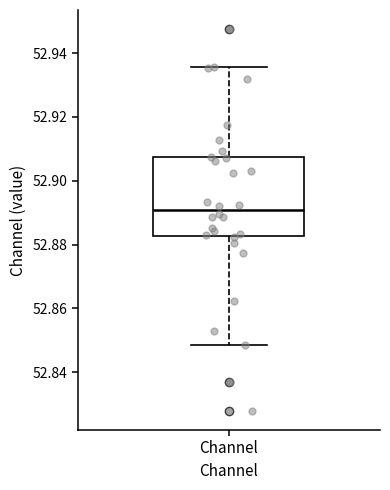

Read this box plot against the y-axis: the position of the median line, the range covered by the box, and the ends of both whiskers. The values are not printed on the chart, so give them approximately, as read against the axis.

median 52.890, box 52.882 to 52.908, whiskers 52.848 to 52.936